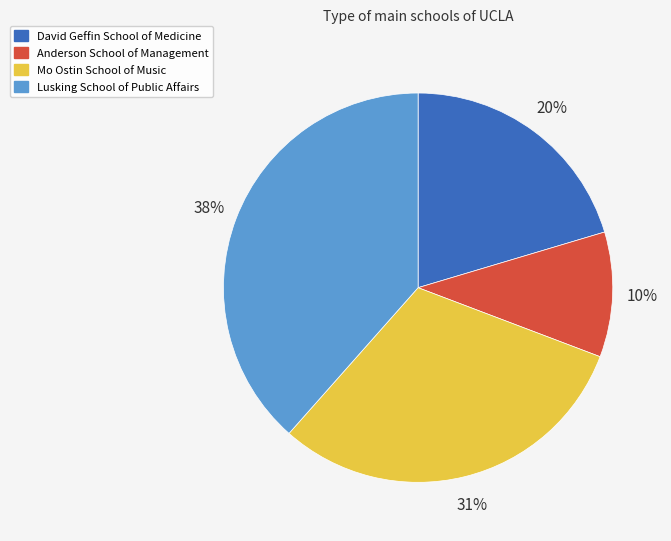

To the nearest percent, what is the difference between the largest and smallest slice percentages?

28%